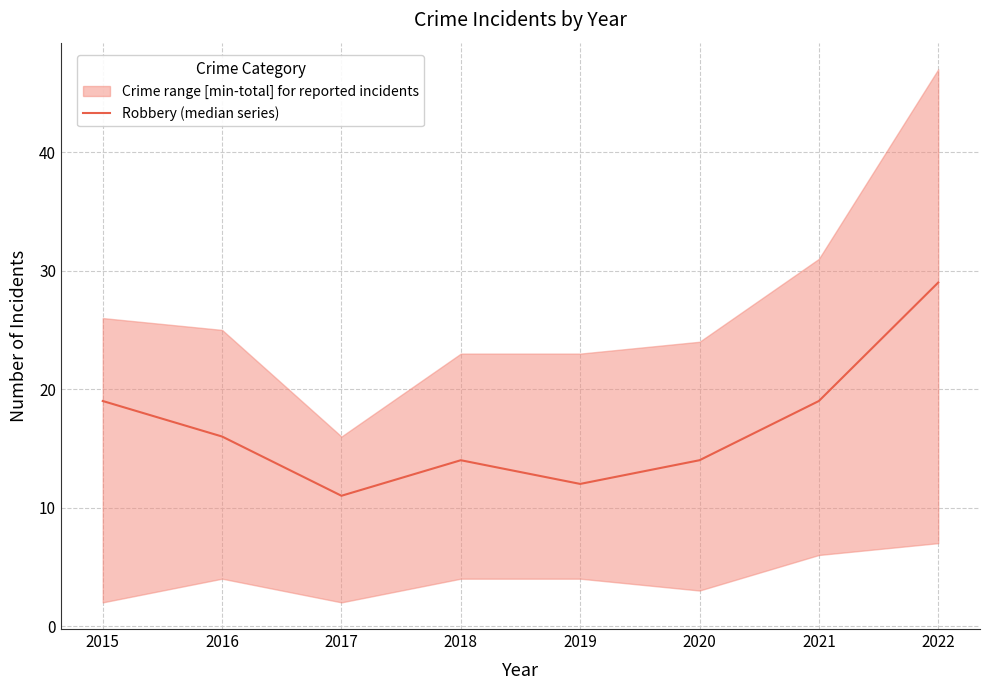

The chart shows a value of 12 at 2015. True or false?

False